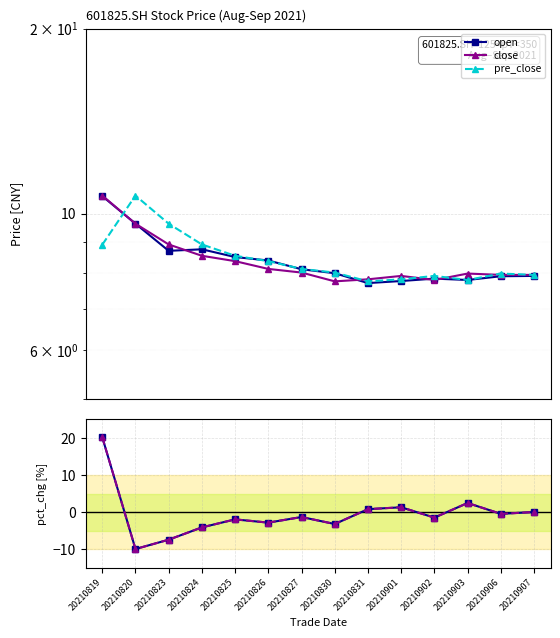

The pre_close series shows 8.5 at 20210825. True or false?

True